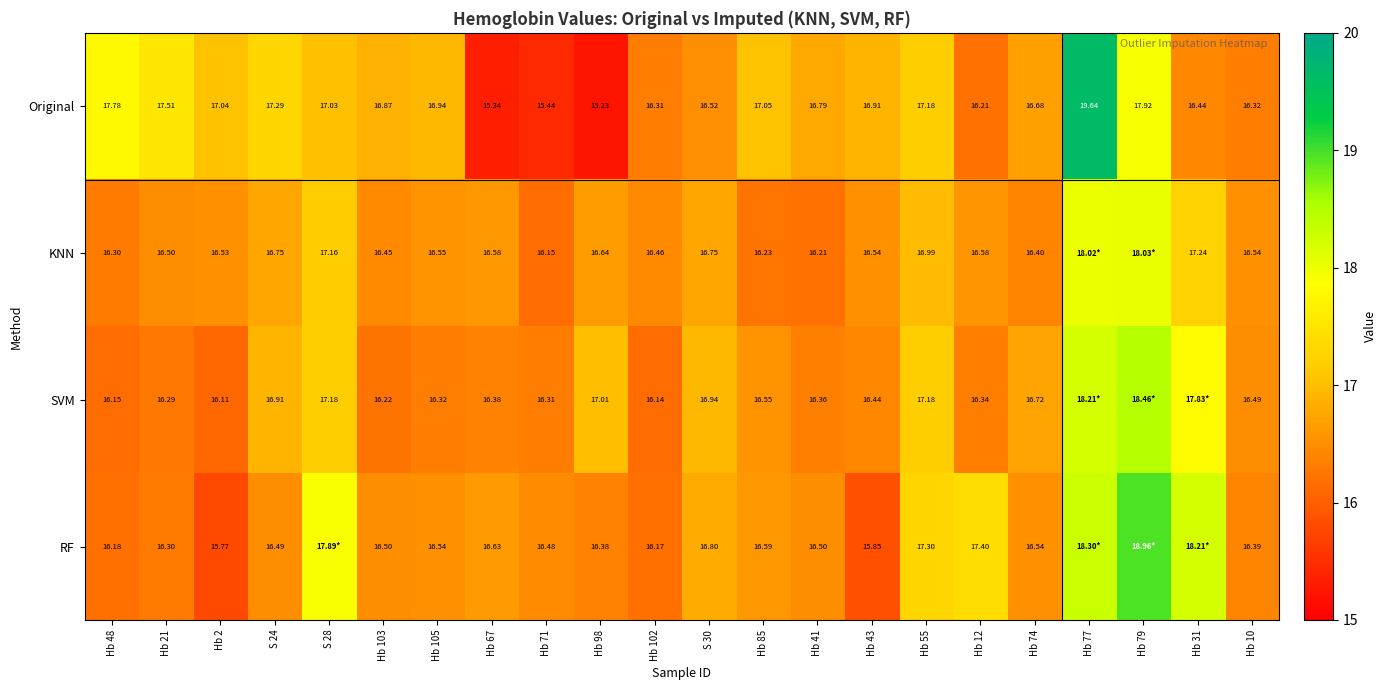

Is the value of Original at Hb 77 greater than the value of SVM at S 30?

Yes